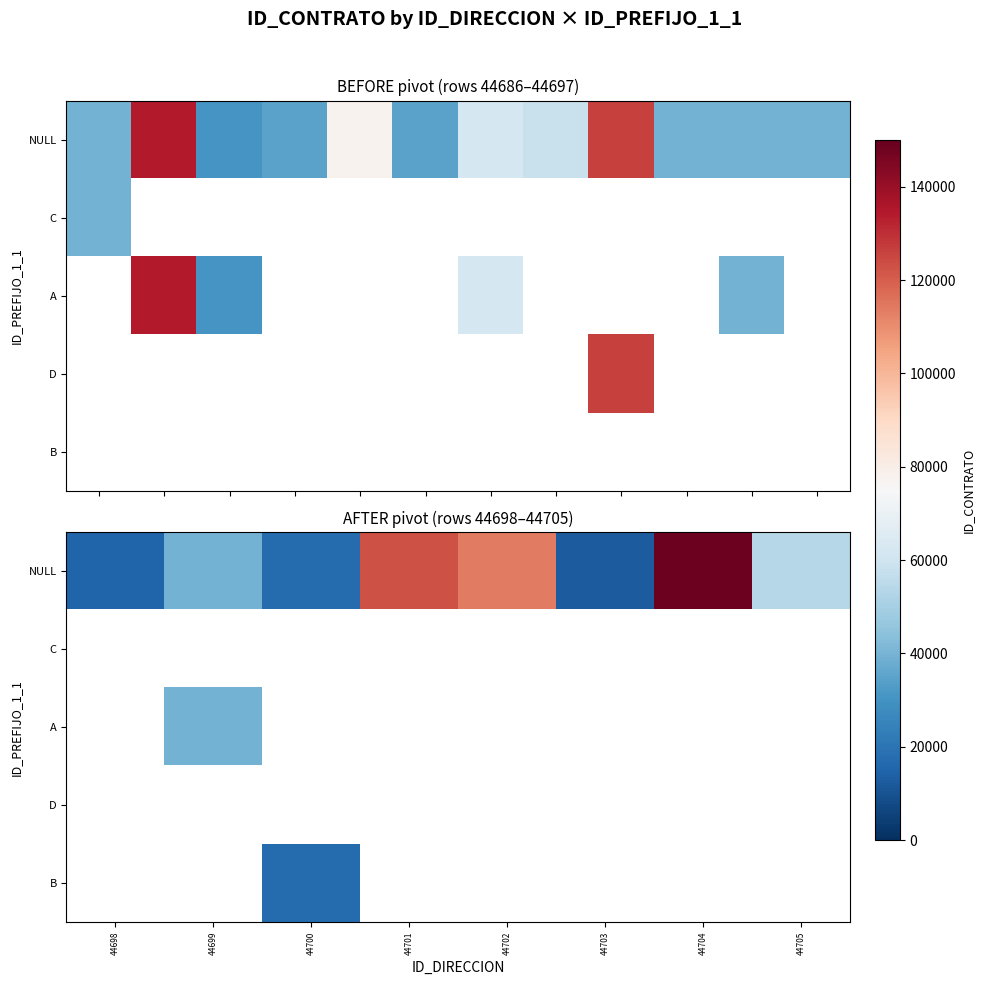

Which category has the lowest value across all series?

44703